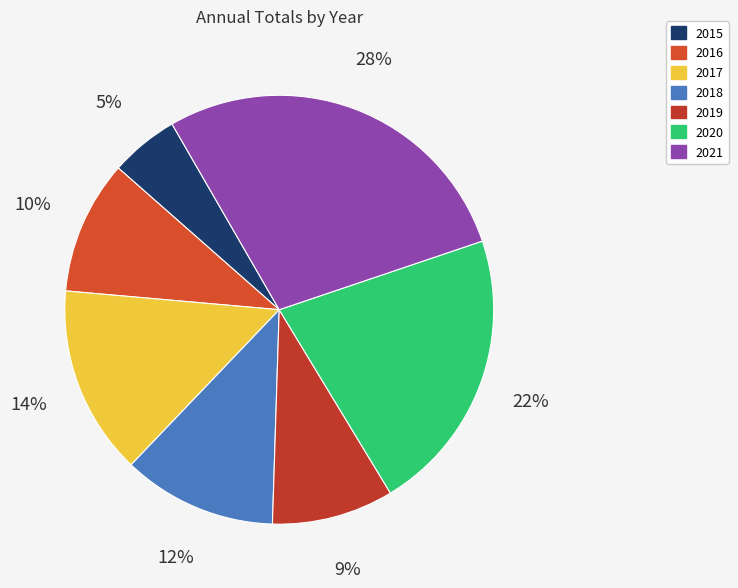

Is it true that 2019 is 3% of the pie?

False